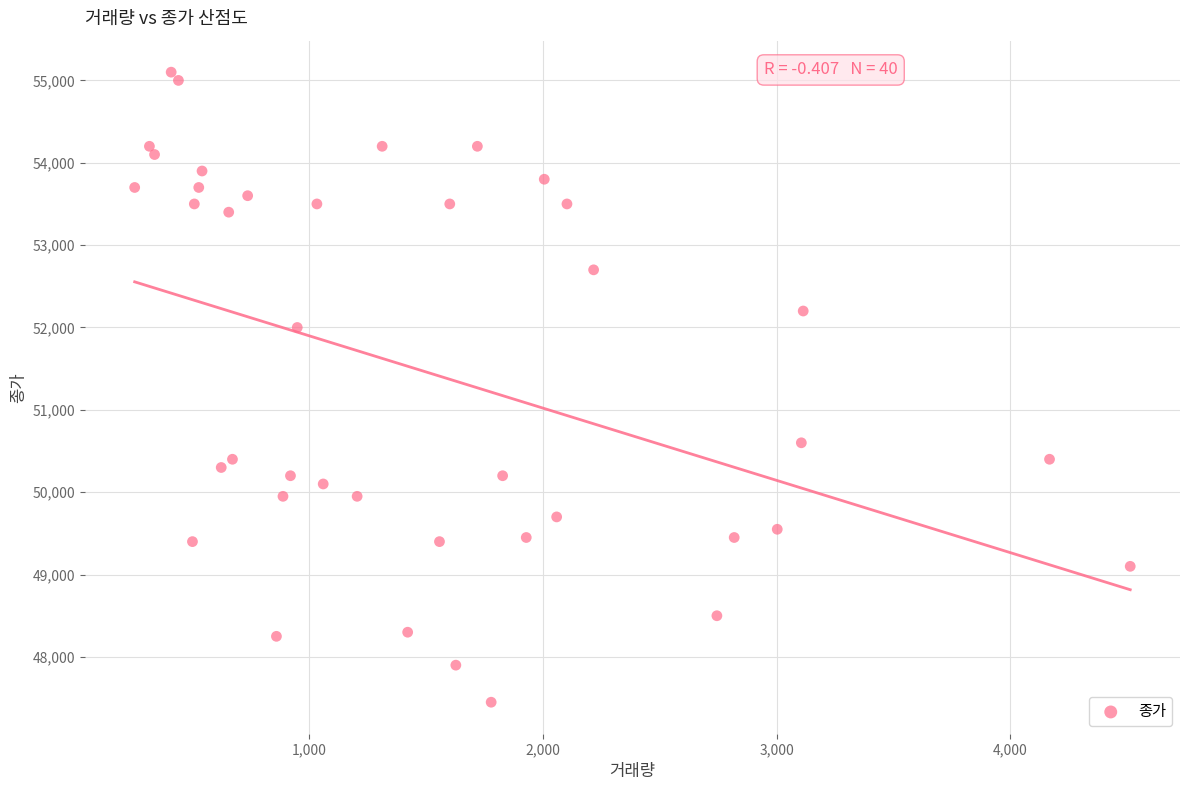

What is the range of X values (max minus min)?

4256